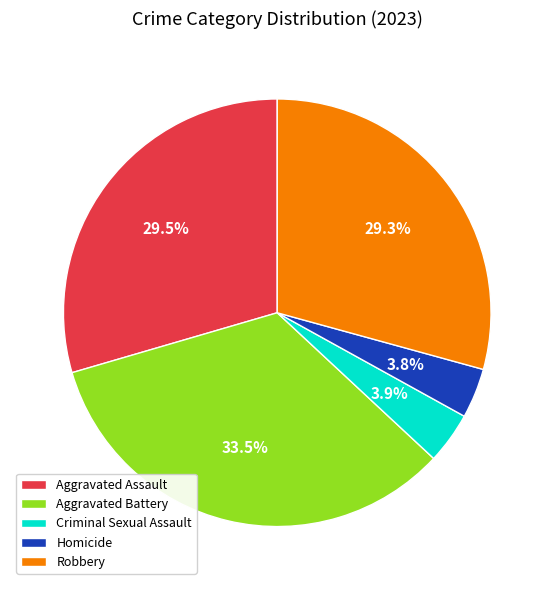

What is the largest slice in the pie chart?

Aggravated Battery